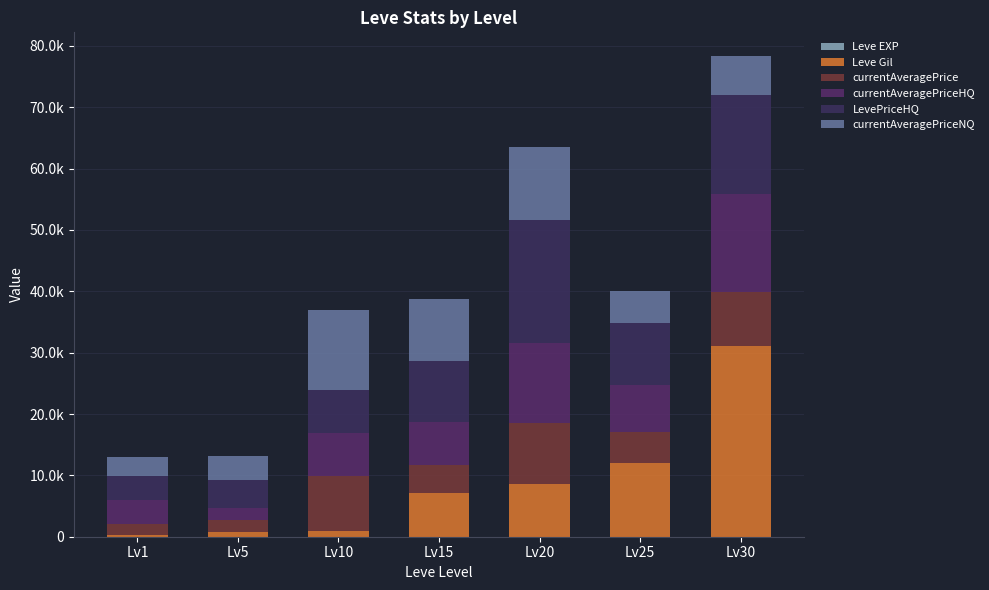

At which category is the sum across all series the highest?

Lv30